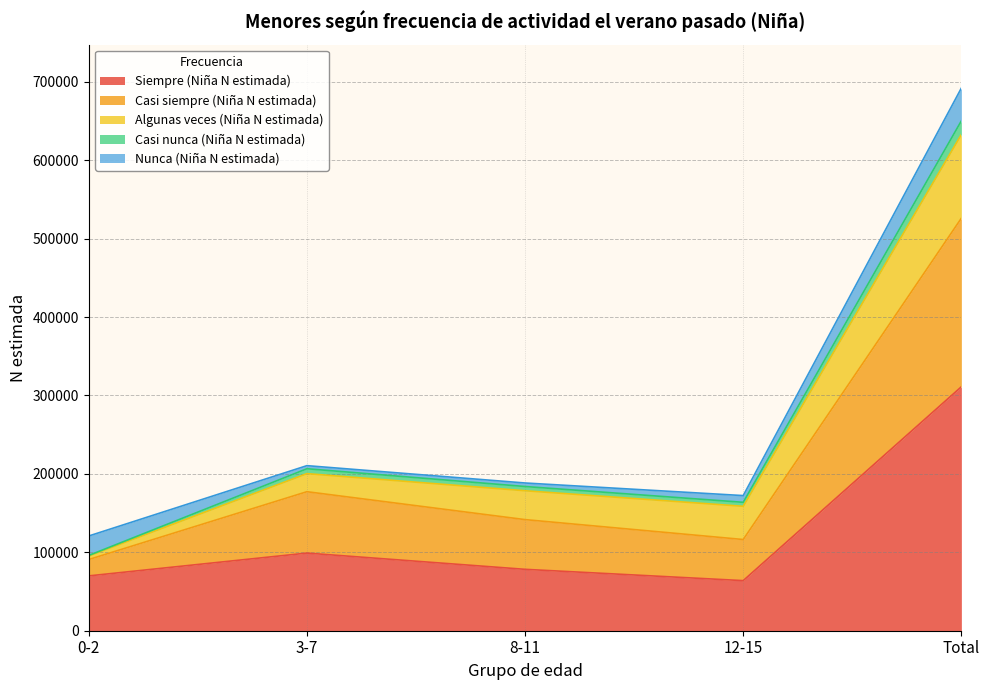

True or false: Casi nunca (Niña N estimada) and Casi siempre (Niña N estimada) intersect in this chart.

False